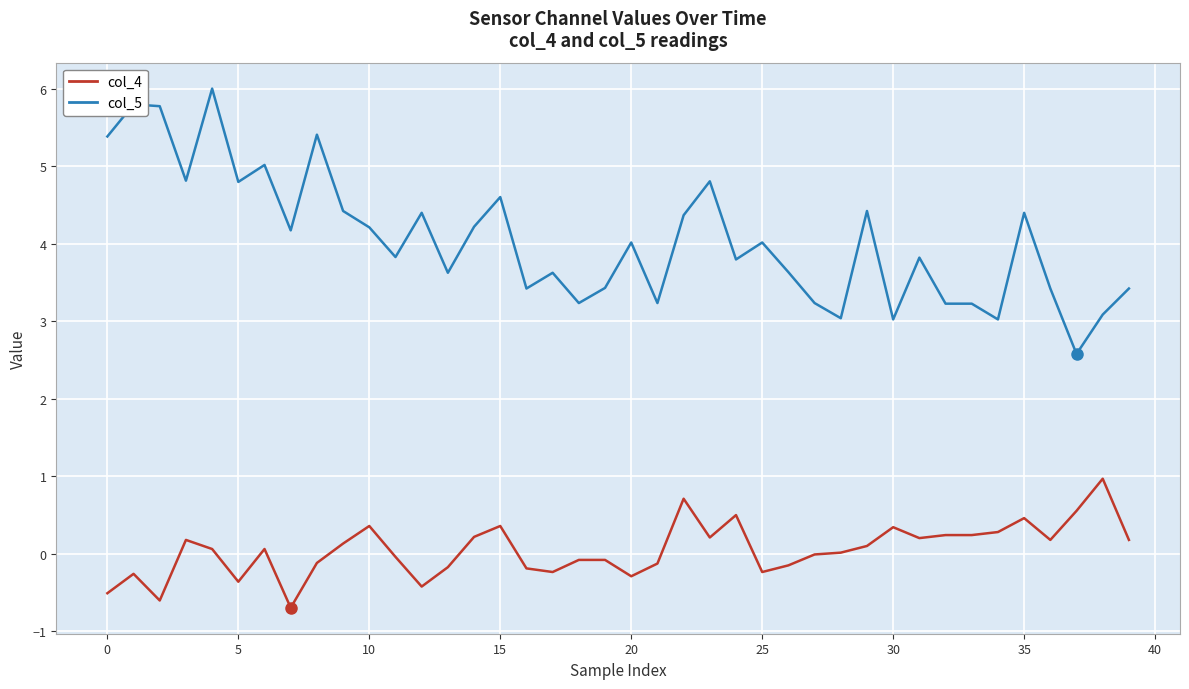

Which series has the largest total across all categories?

col_5